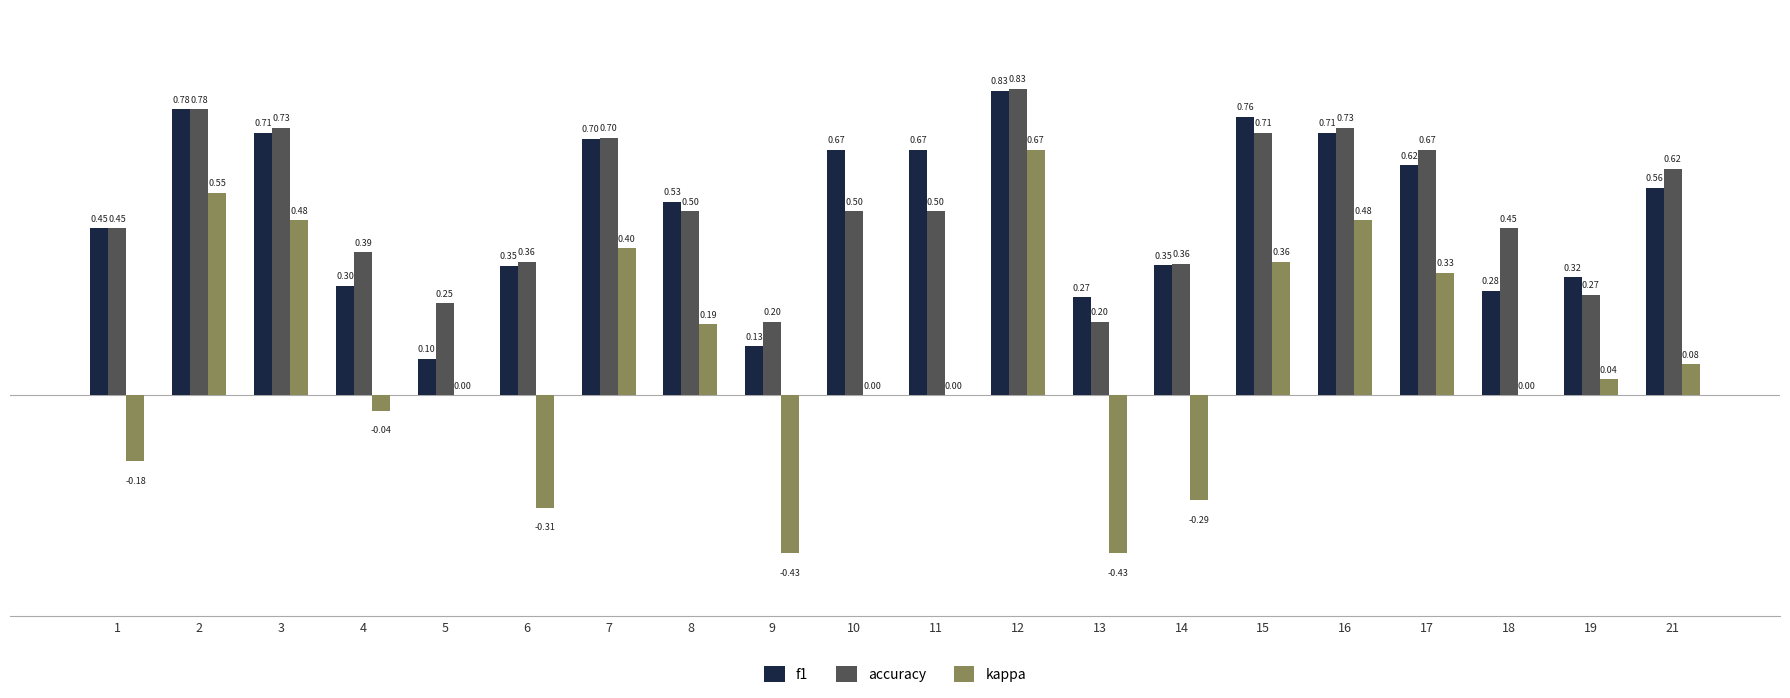

Which series has the largest range (max minus min)?

kappa